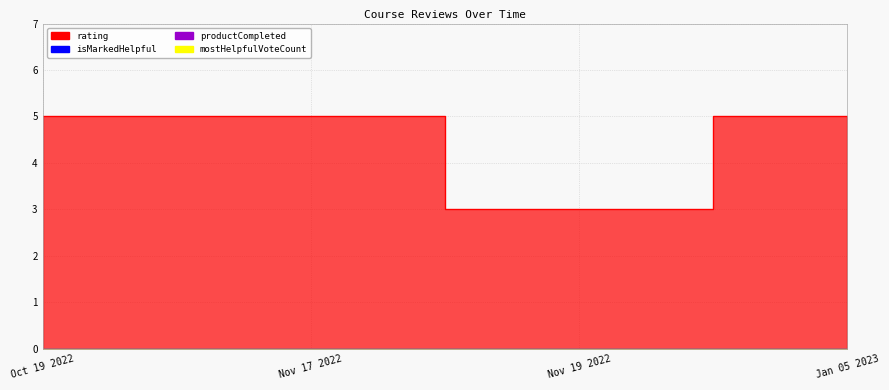

True or false: mostHelpfulVoteCount has a value of 0 at 1668871342506.

True